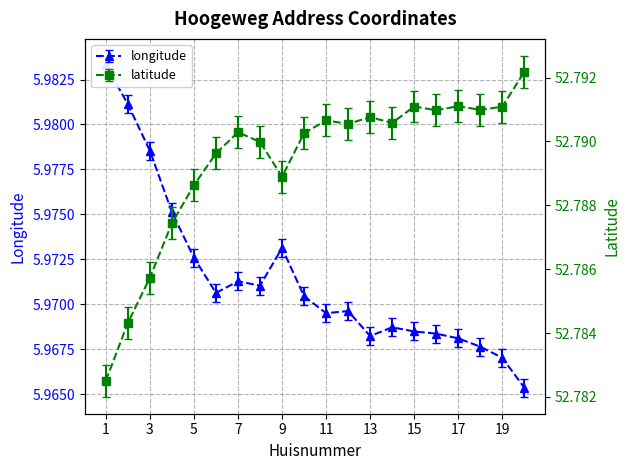

Rank the categories by latitude value from lowest to highest.

1, 2, 3, 4, 5, 9, 6, 8, 10, 7, 12, 14, 11, 13, 16, 18, 19, 15, 17, 20